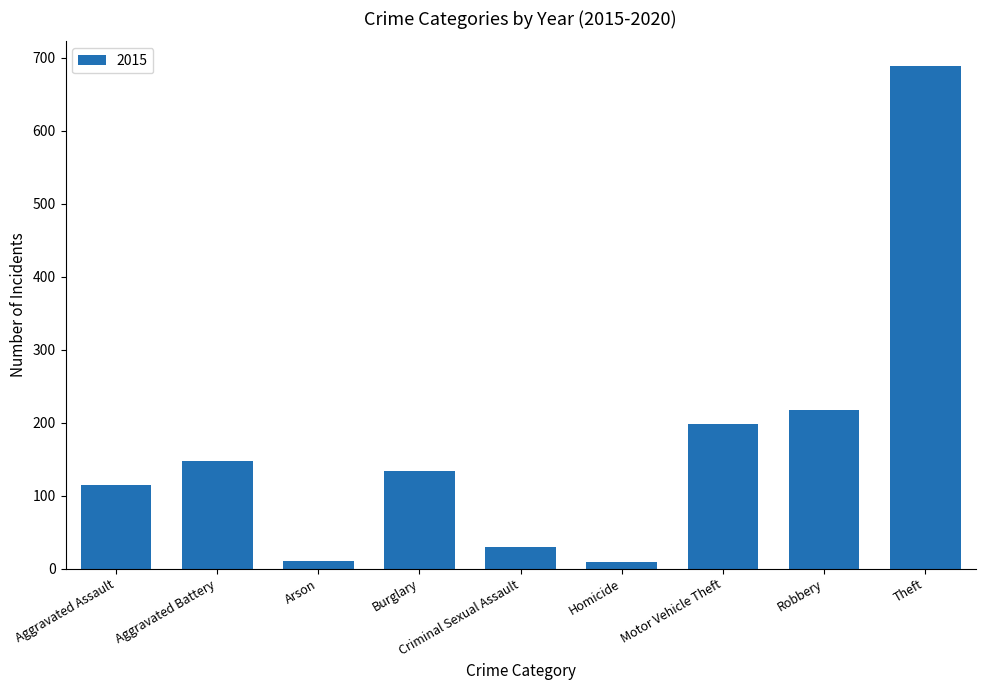

How many bars are there in total?

9